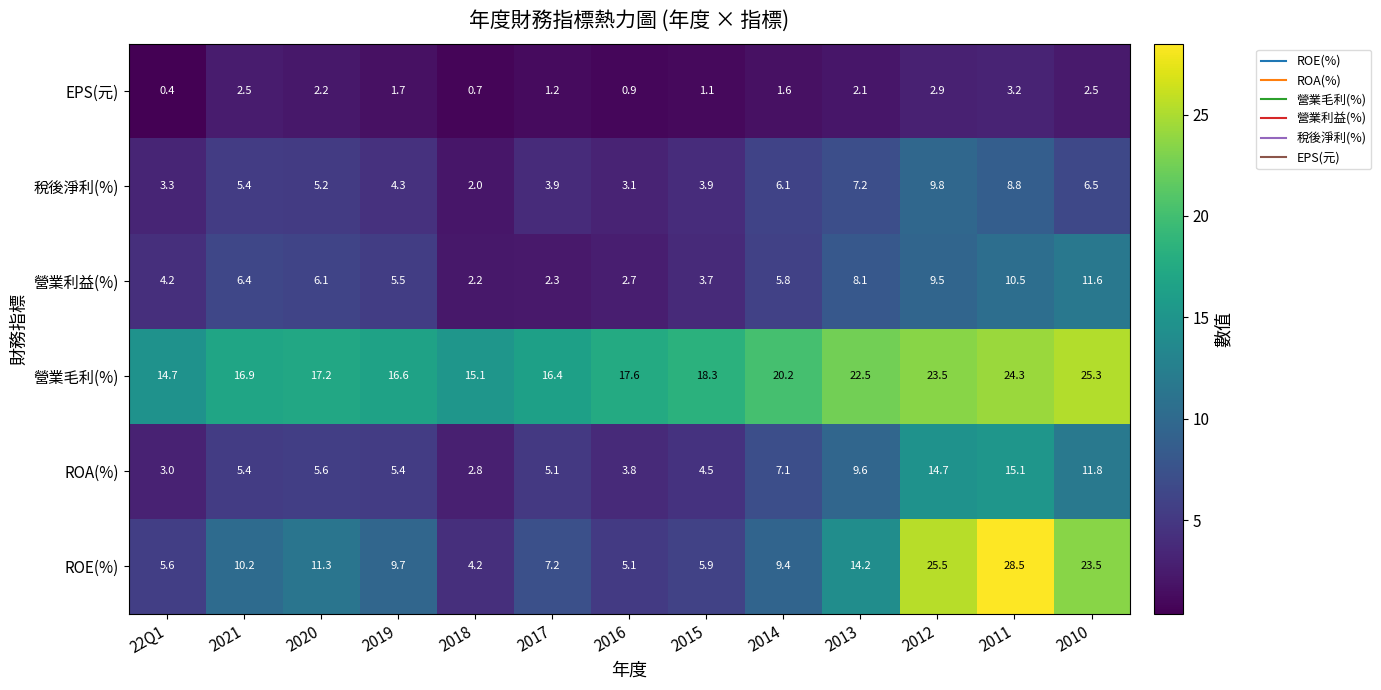

At 2012, list the series in order from largest to smallest.

ROE(%), 營業毛利(%), ROA(%), 稅後淨利(%), 營業利益(%), EPS(元)